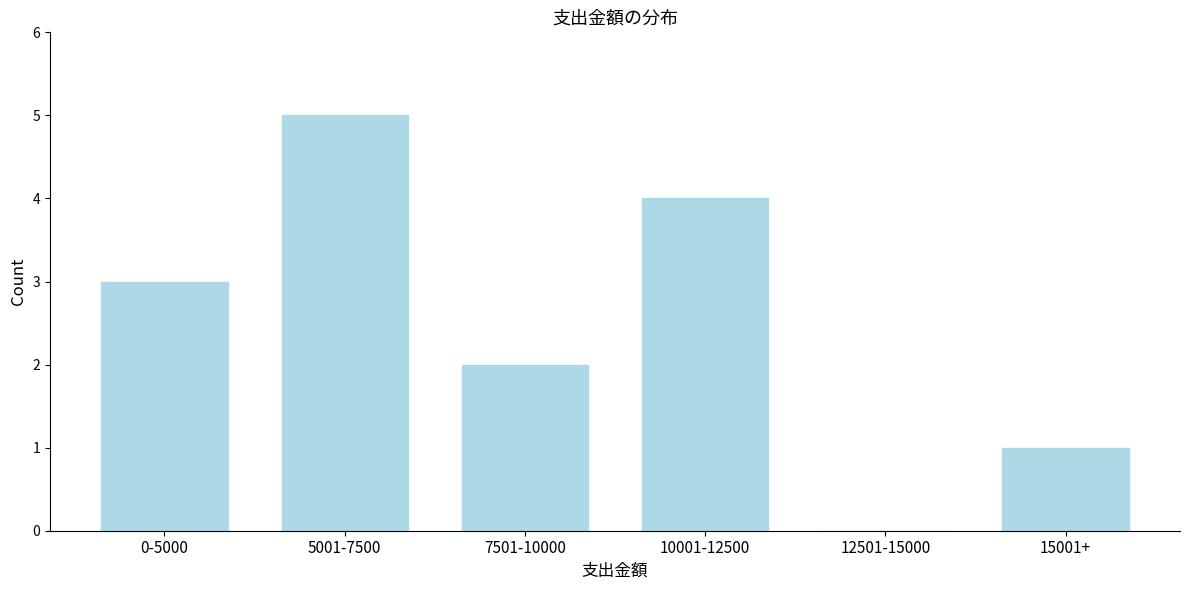

Reading left to right, what are all the values shown in this chart?

0-5000=3	5001-7500=5	7501-10000=2	10001-12500=4	12501-15000=0	15001+=1